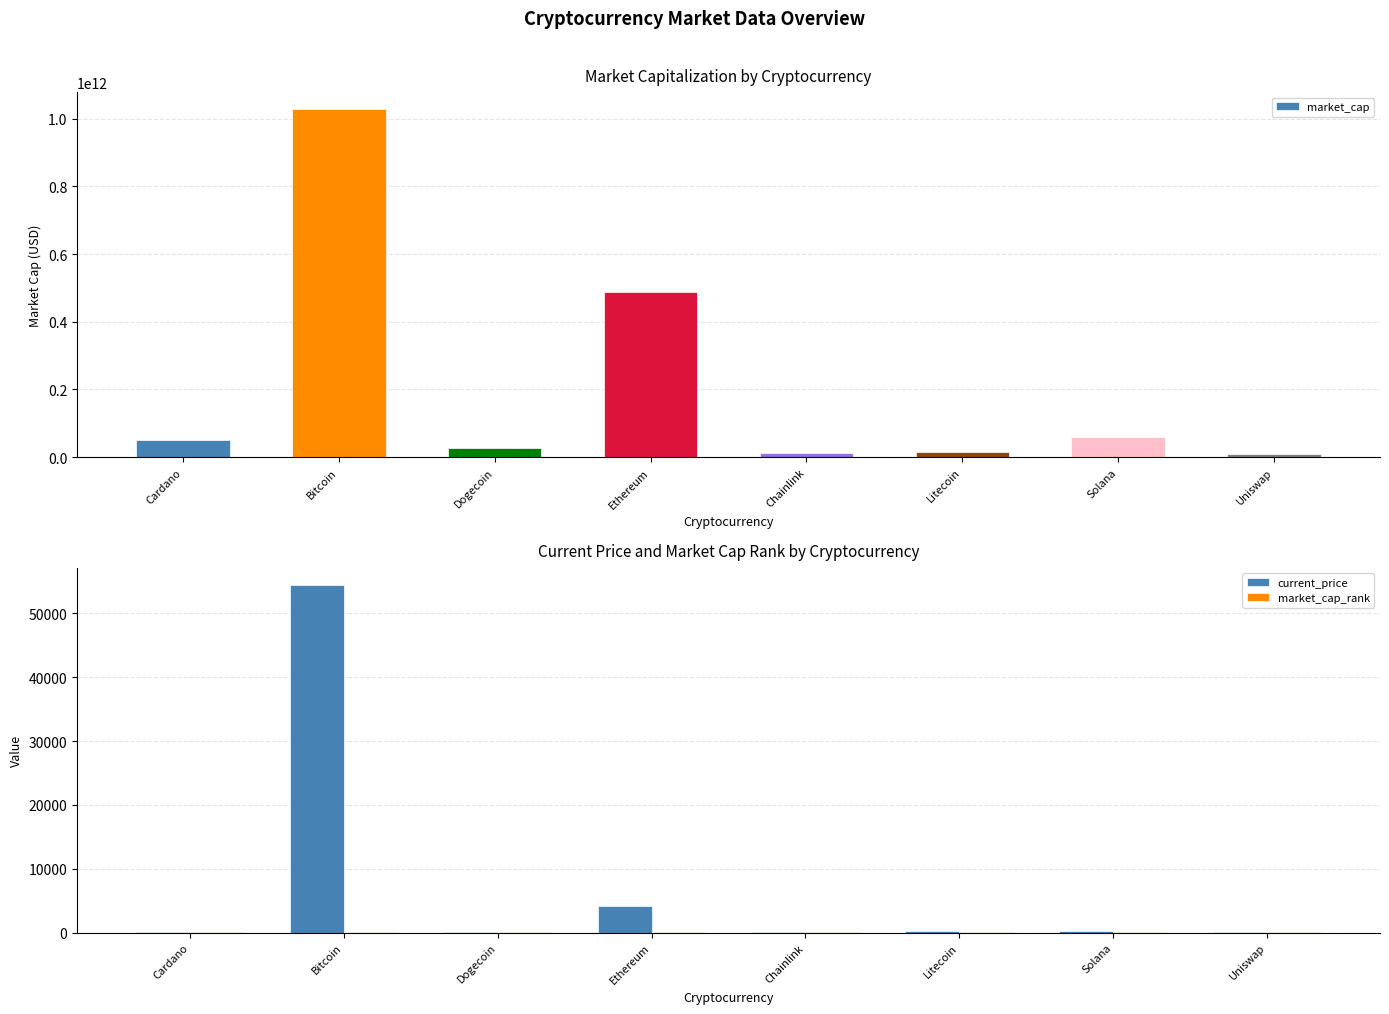

At which label does current_price reach its minimum?

Dogecoin